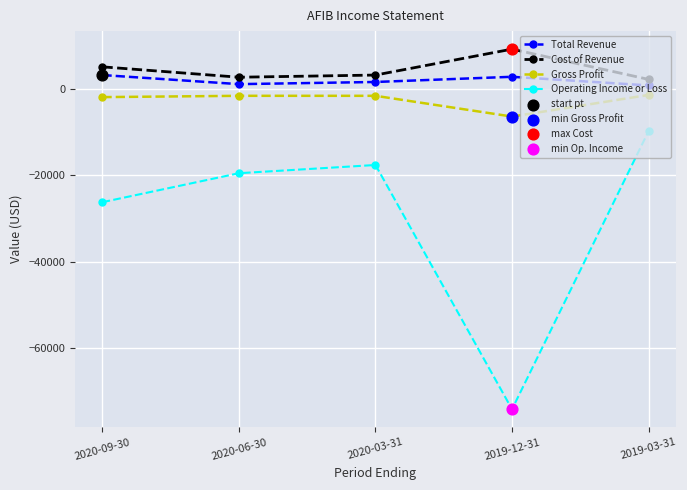

Which series has the widest spread of values?

Operating Income or Loss